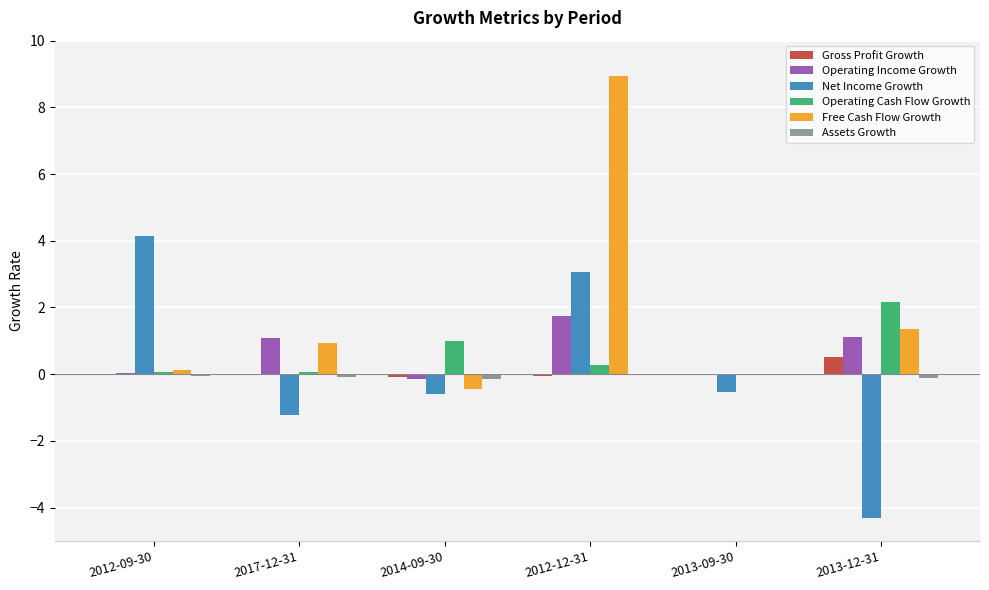

Which series has the largest total across all categories?

Free Cash Flow Growth